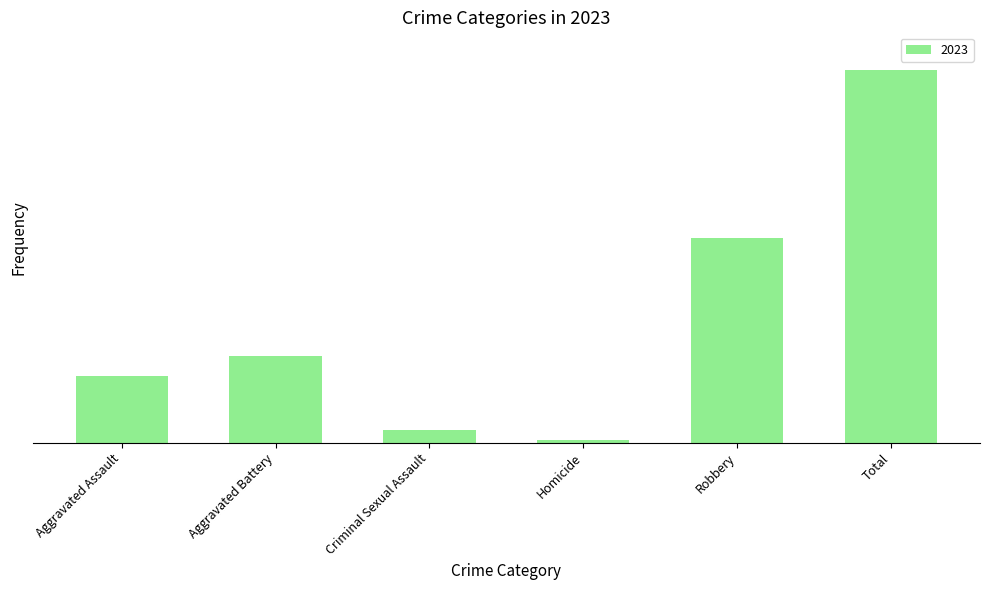

What is the sum of the values at Criminal Sexual Assault and Robbery?

193